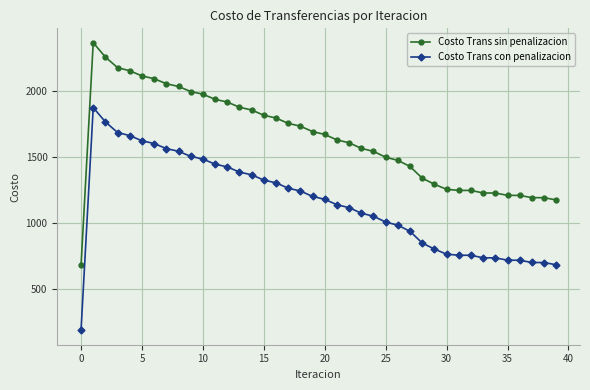

Rank the series by their average value, from highest to lowest.

Costo Trans sin penalizacion, Costo Trans con penalizacion